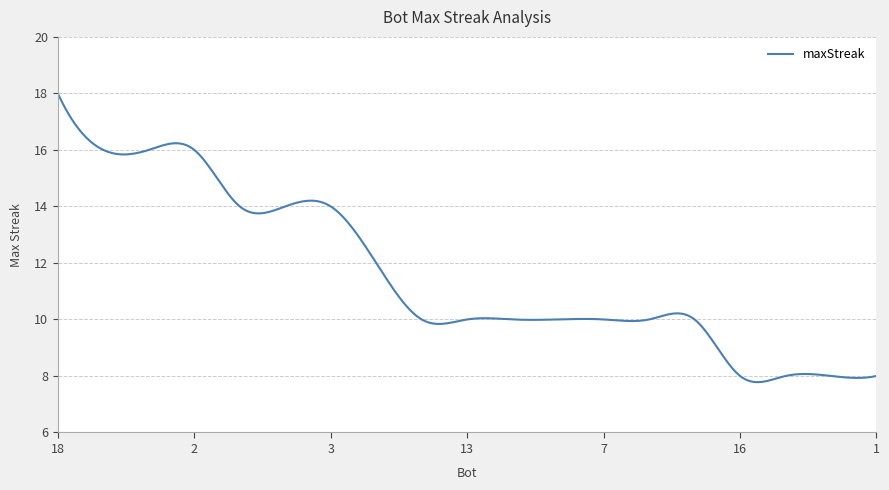

What is the difference between the maximum and minimum values?

10.2